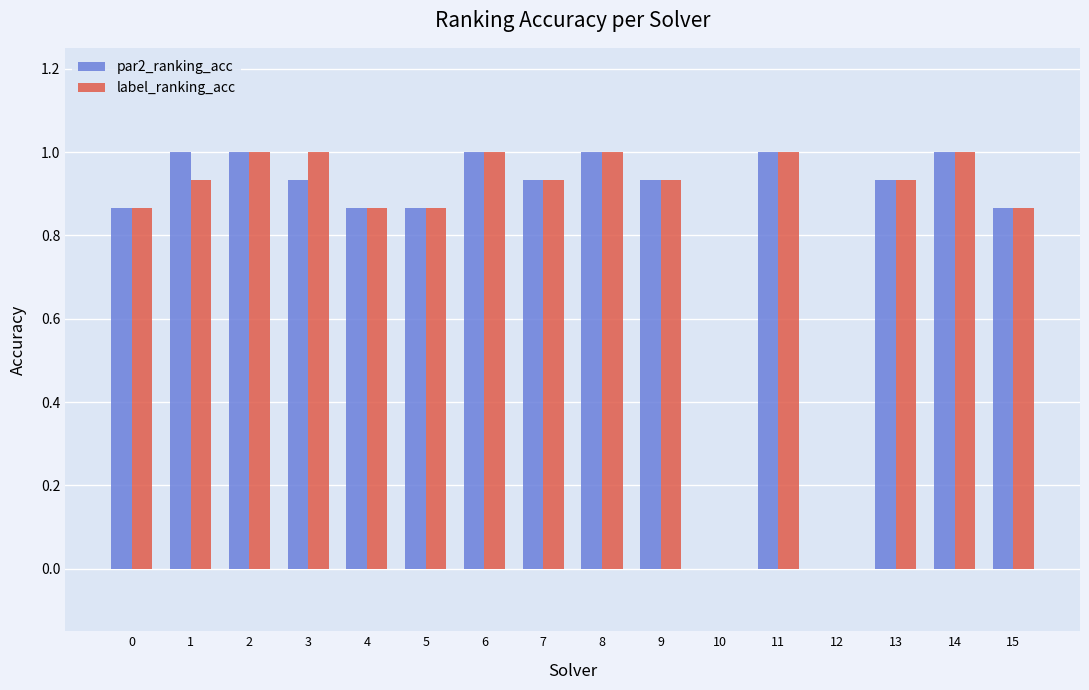

What is the sum of all label_ranking_acc values?

13.2